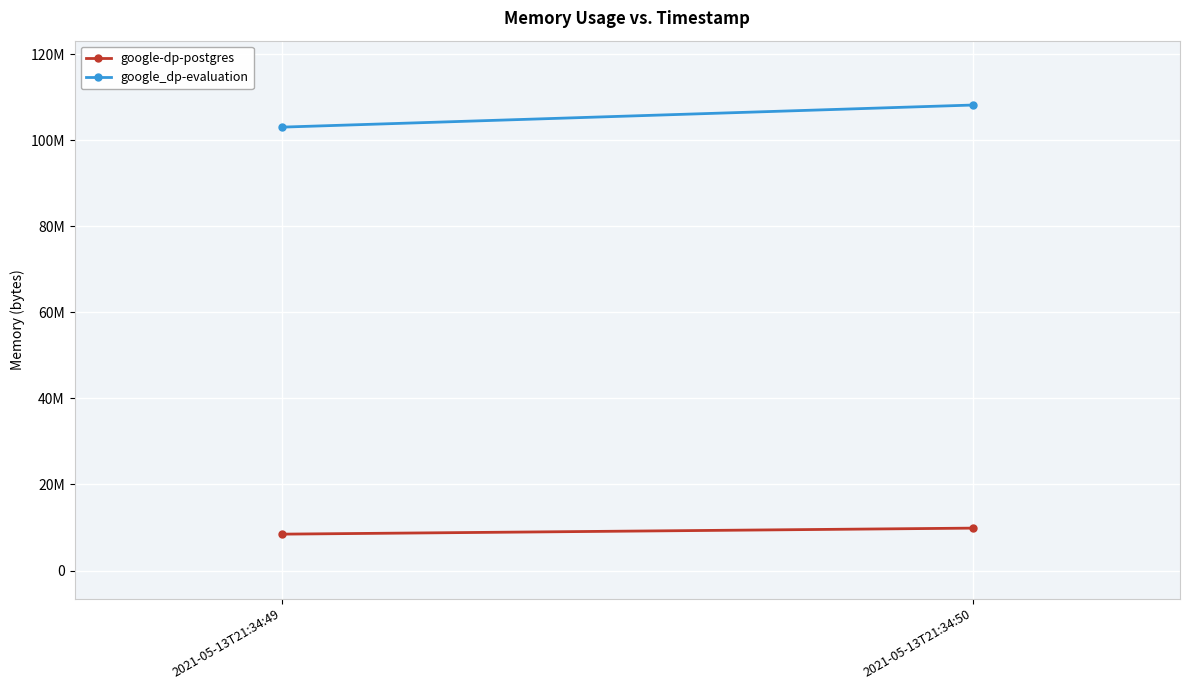

Read the google_dp-evaluation value at 2021-05-13T21:34:50, to the nearest 10.

108158980